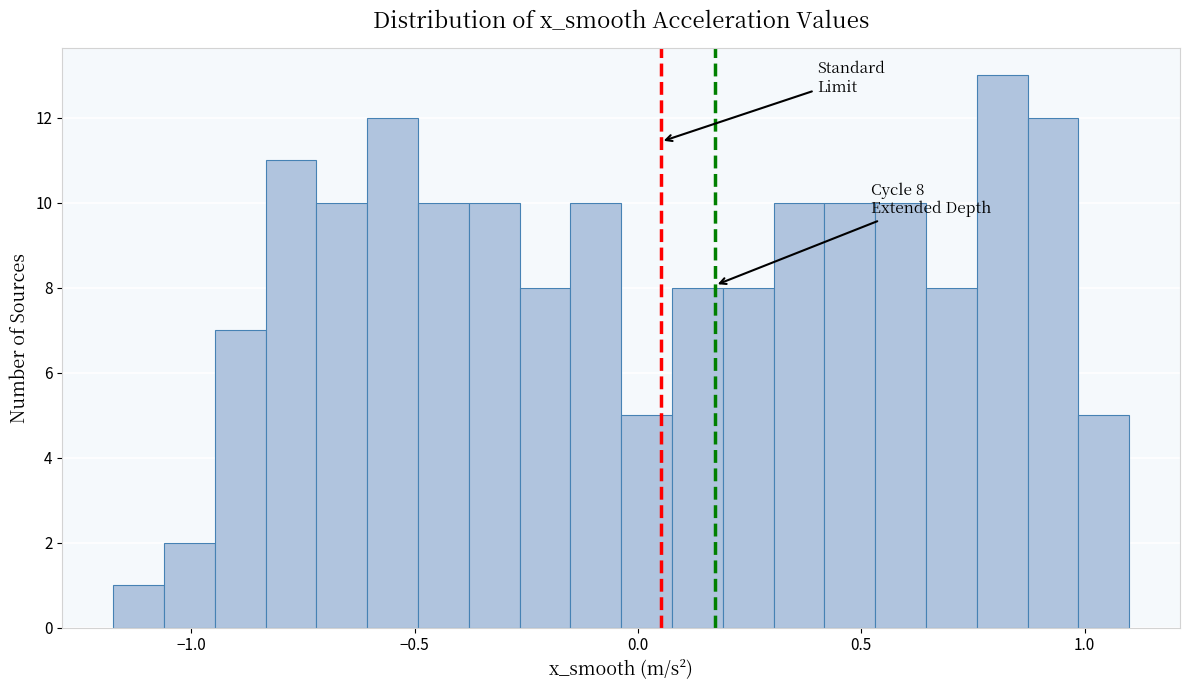

Read against the x-axis, roughly where is the centre of the tallest bar?

0.80